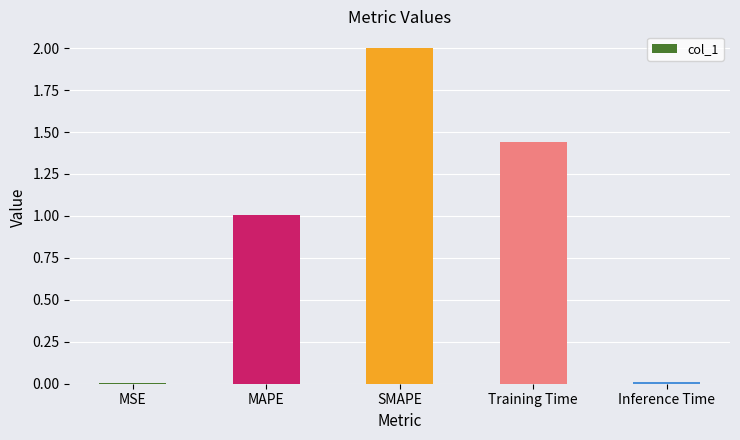

Are the bars horizontal?

No